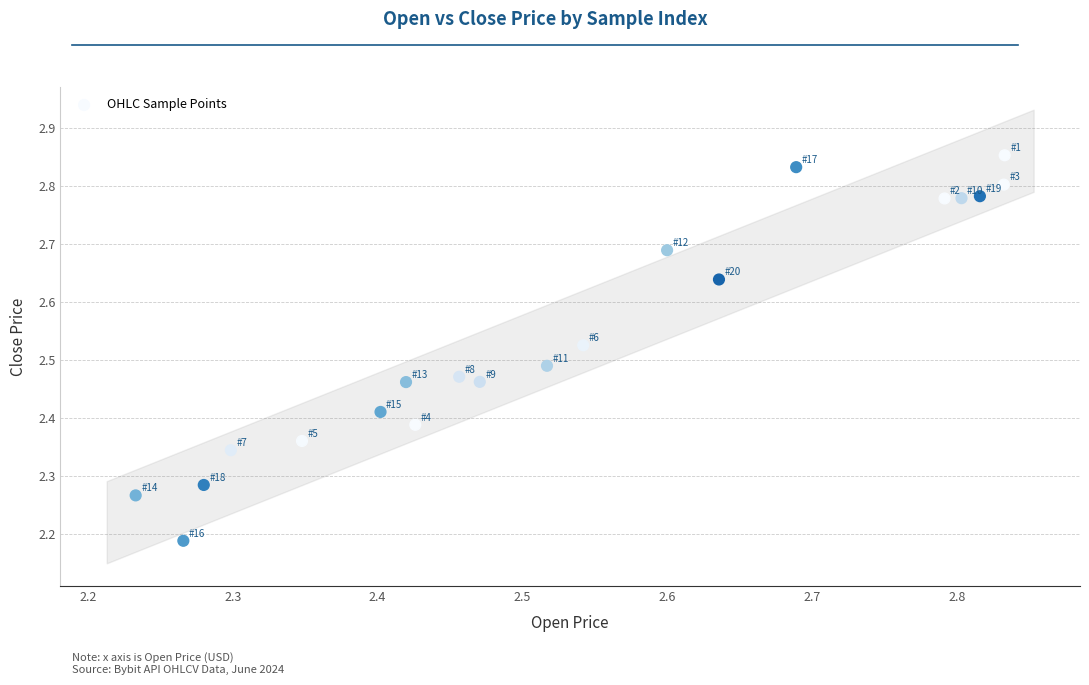

What is the range of Y values (max minus min)?

0.7